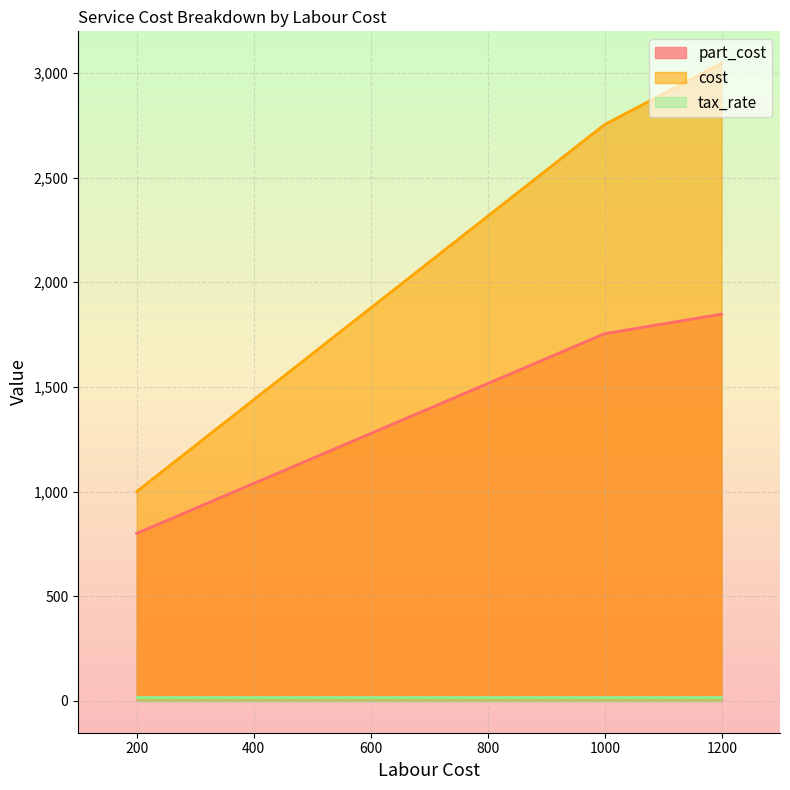

What is the maximum value for cost?

3046.6